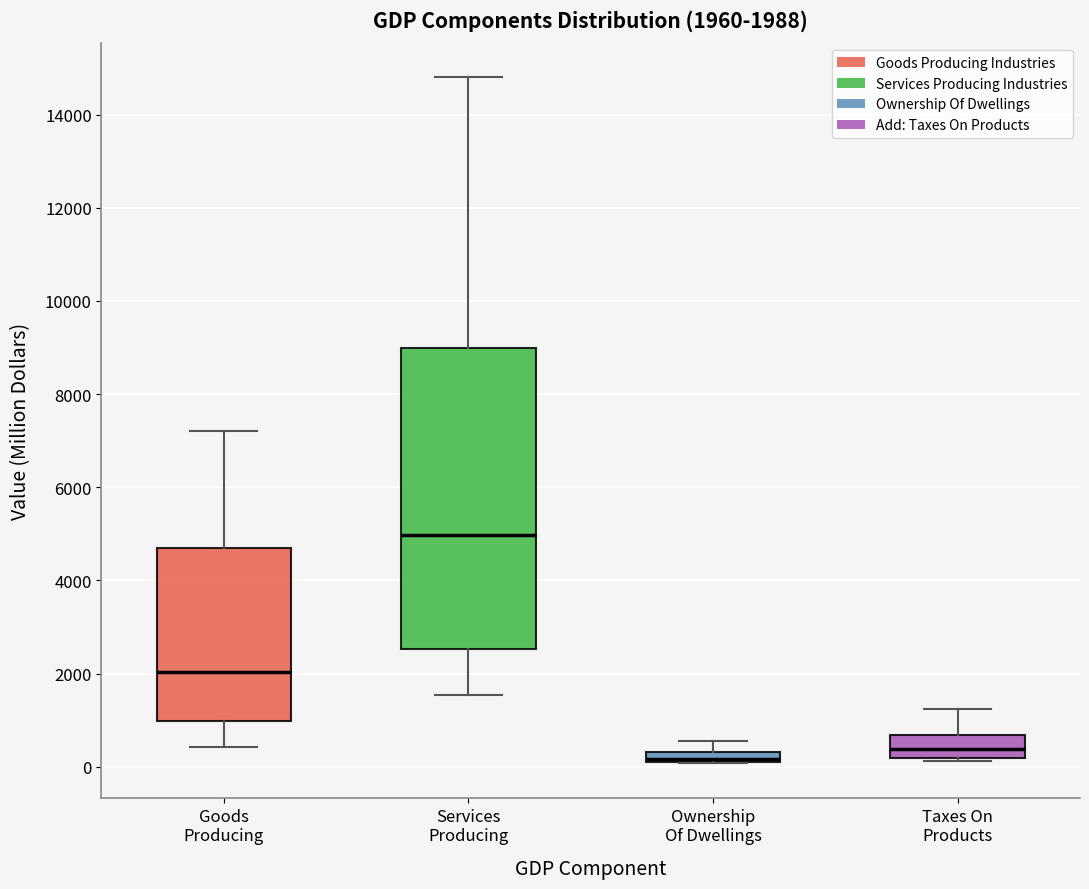

Comparing the boxes themselves (not the whiskers), which one is the tallest?

Services Producing